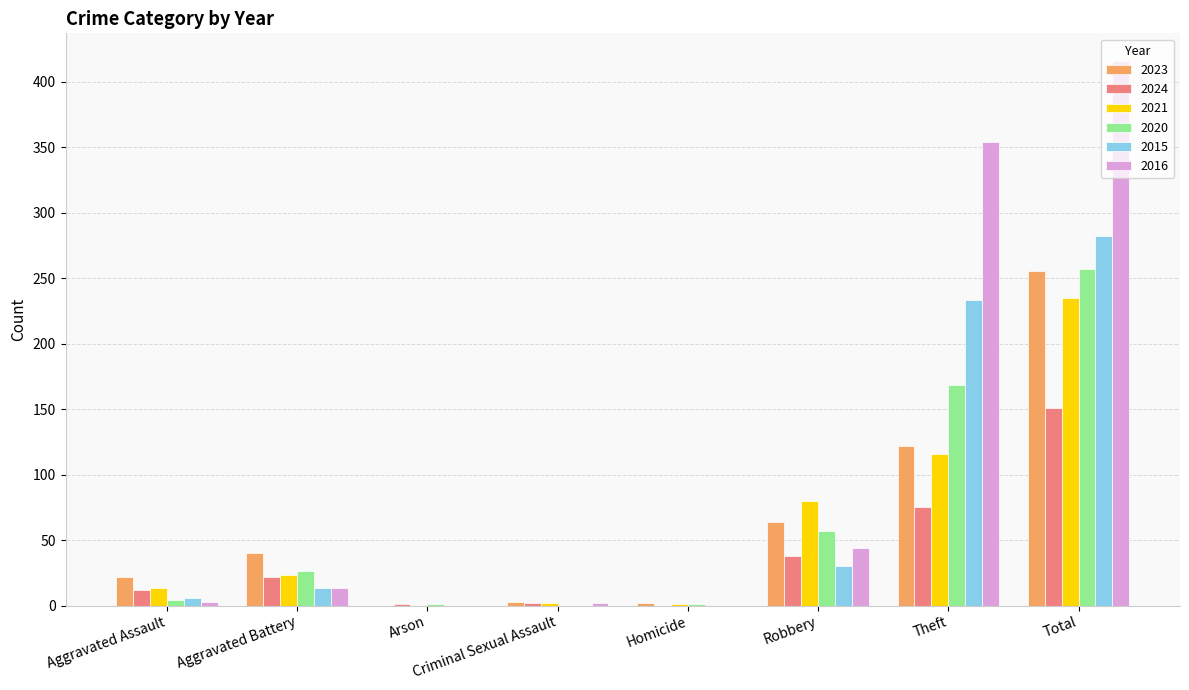

Which series changed the most between Robbery and Theft?

2016